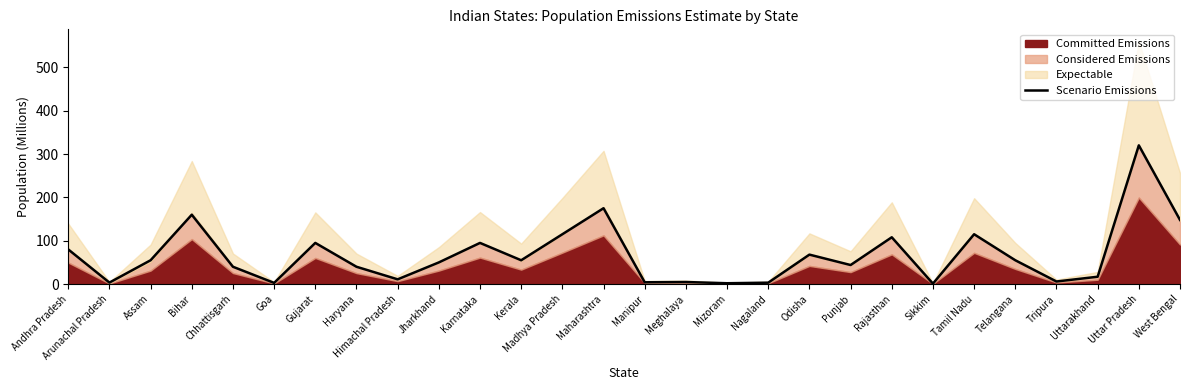

Reading right to left, what are all the values shown in this chart?

West Bengal=148.0	Uttar Pradesh=320.0	Uttarakhand=17.0	Tripura=6.0	Telangana=55.0	Tamil Nadu=115.0	Sikkim=1.1	Rajasthan=108.0	Punjab=44.0	Odisha=68.0	Nagaland=3.3	Mizoram=2.0	Meghalaya=4.8	Manipur=4.2	Maharashtra=175.0	Madhya Pradesh=115.0	Kerala=55.0	Karnataka=95.0	Jharkhand=50.0	Himachal Pradesh=11.0	Haryana=40.0	Gujarat=95.0	Goa=2.8	Chhattisgarh=40.0	Bihar=160.0	Assam=55.0	Arunachal Pradesh=3.5	Andhra Pradesh=80.0